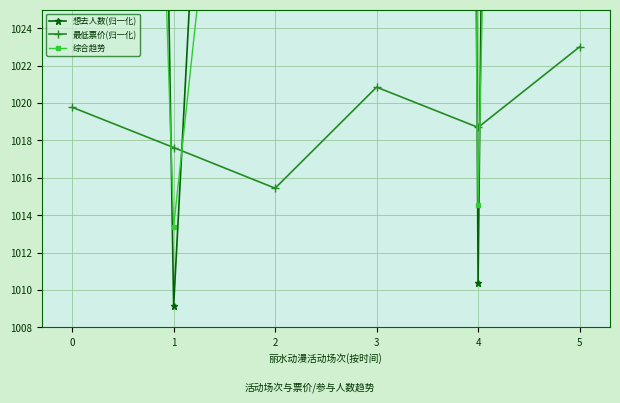

At which category does 最低票价(归一化) reach its first local peak?

3